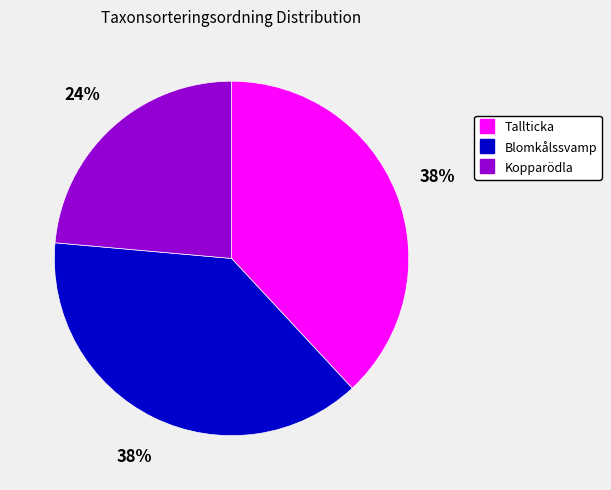

Is there any slice that represents more than half of the pie?

No